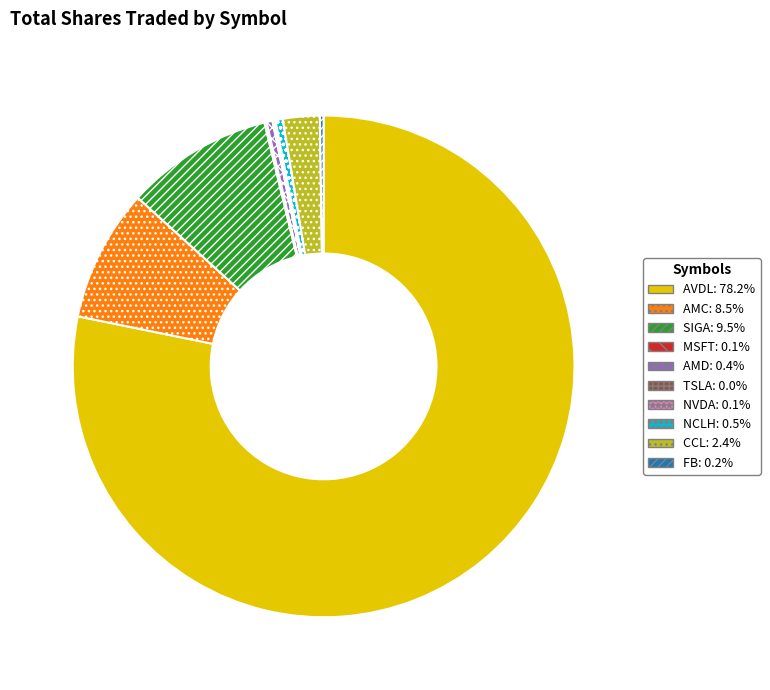

Does any single category account for the majority?

Yes